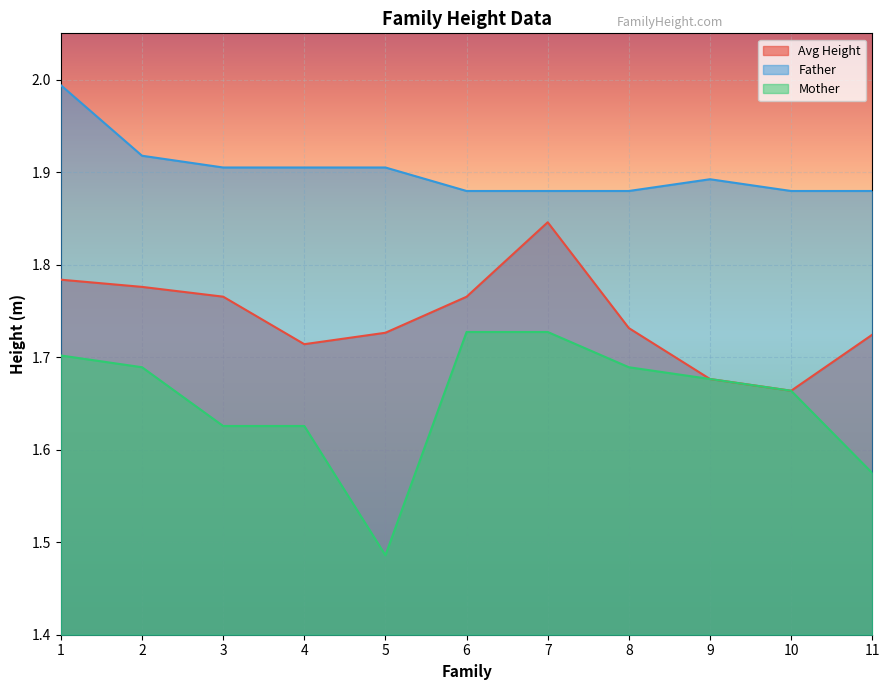

In Father, how many points are higher than both neighbors (excluding endpoints)?

1